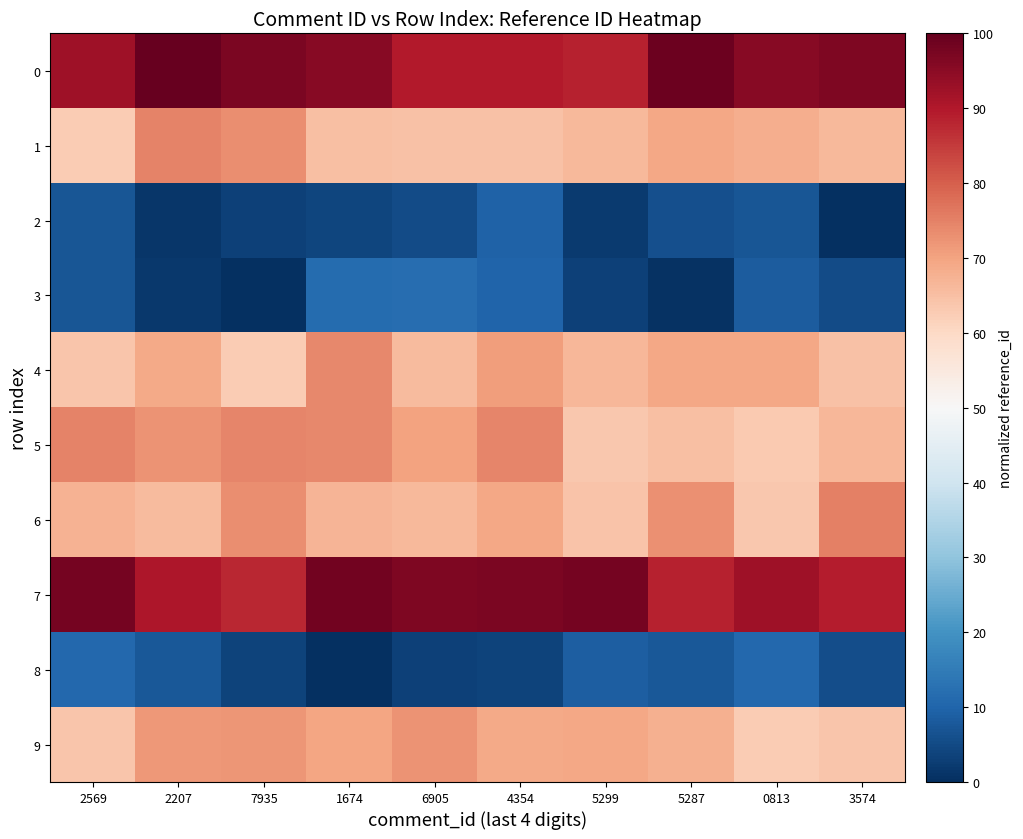

Rank the series by their maximum value, from highest to lowest.

0, 7, 6, 1, 5, 4, 9, 3, 8, 2